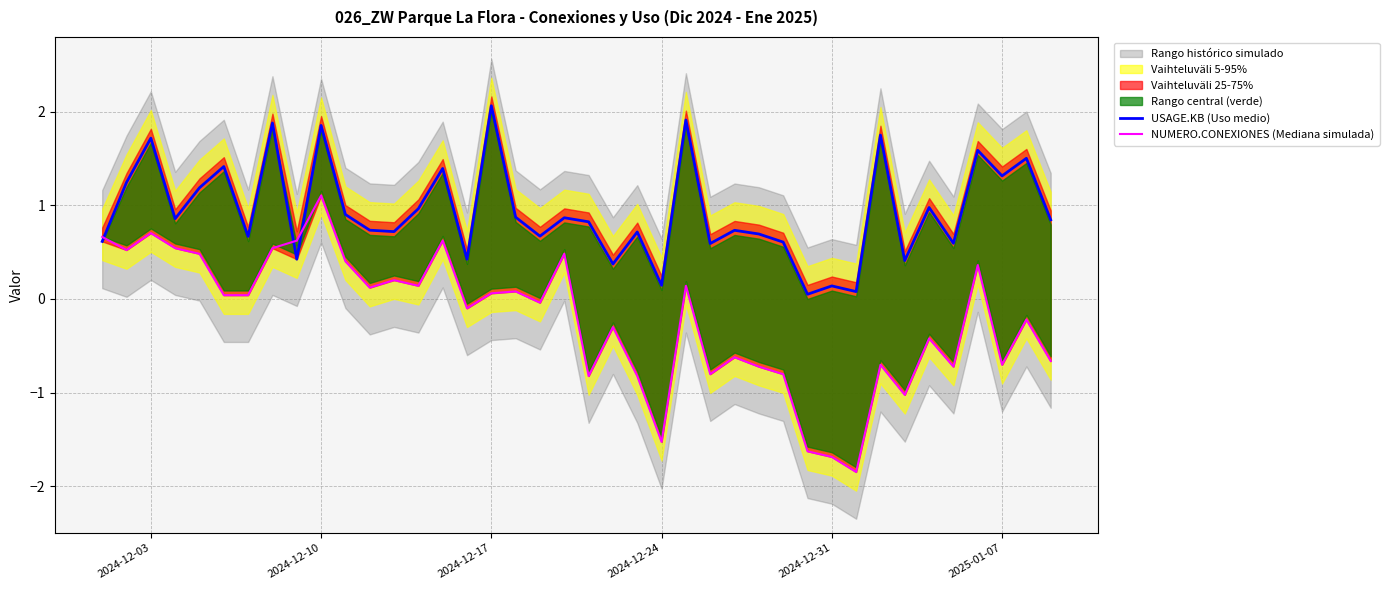

What is the highest value of the USAGE.KB (Uso medio) series?

2.1